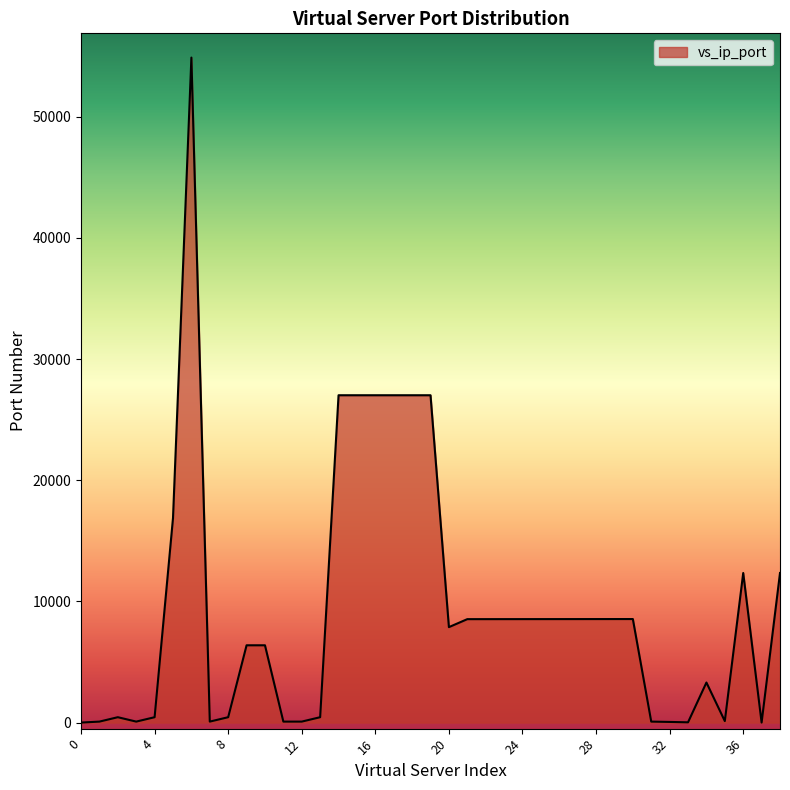

What is the difference between the maximum and minimum values?

54888